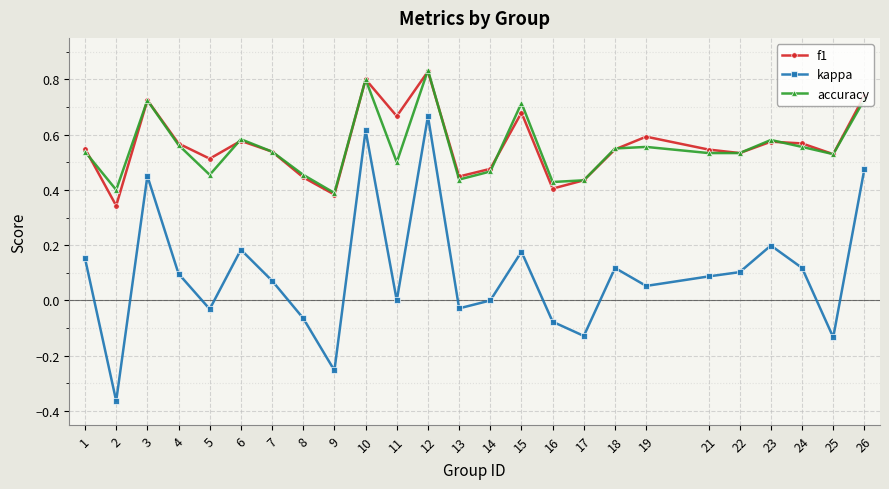

Does the chart have visible grid lines?

Yes